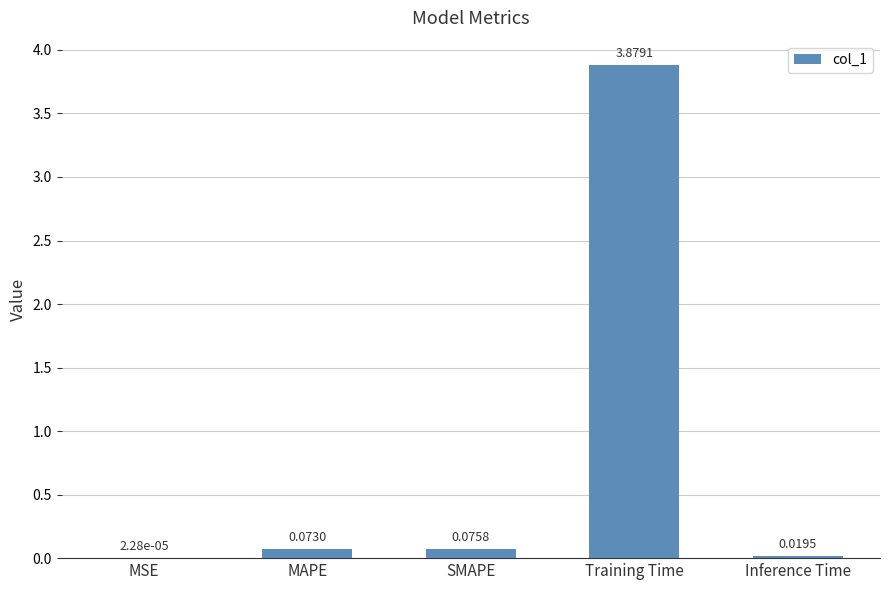

Between Inference Time and MAPE, which is larger?

MAPE